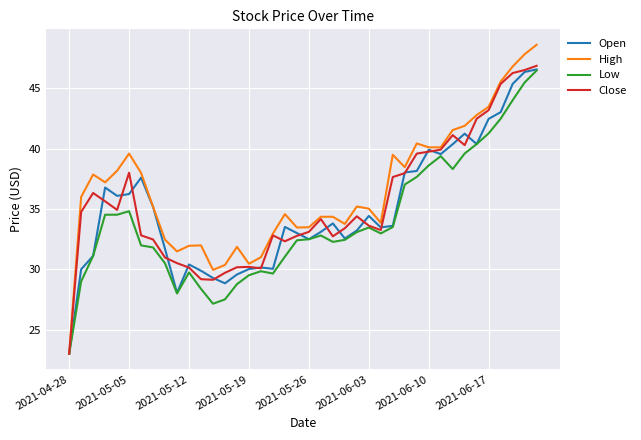

Which series has the largest total across all categories?

High